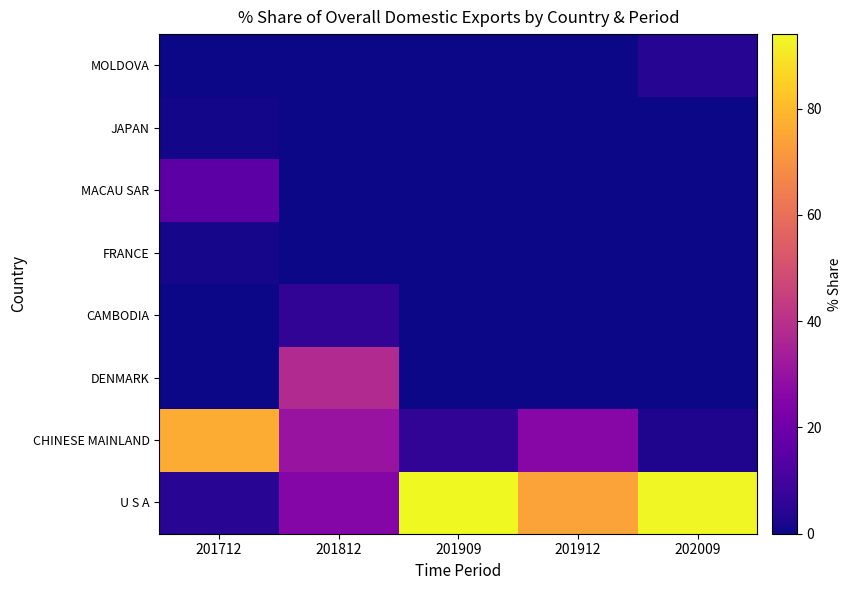

At which category is the sum across all series the highest?

201909